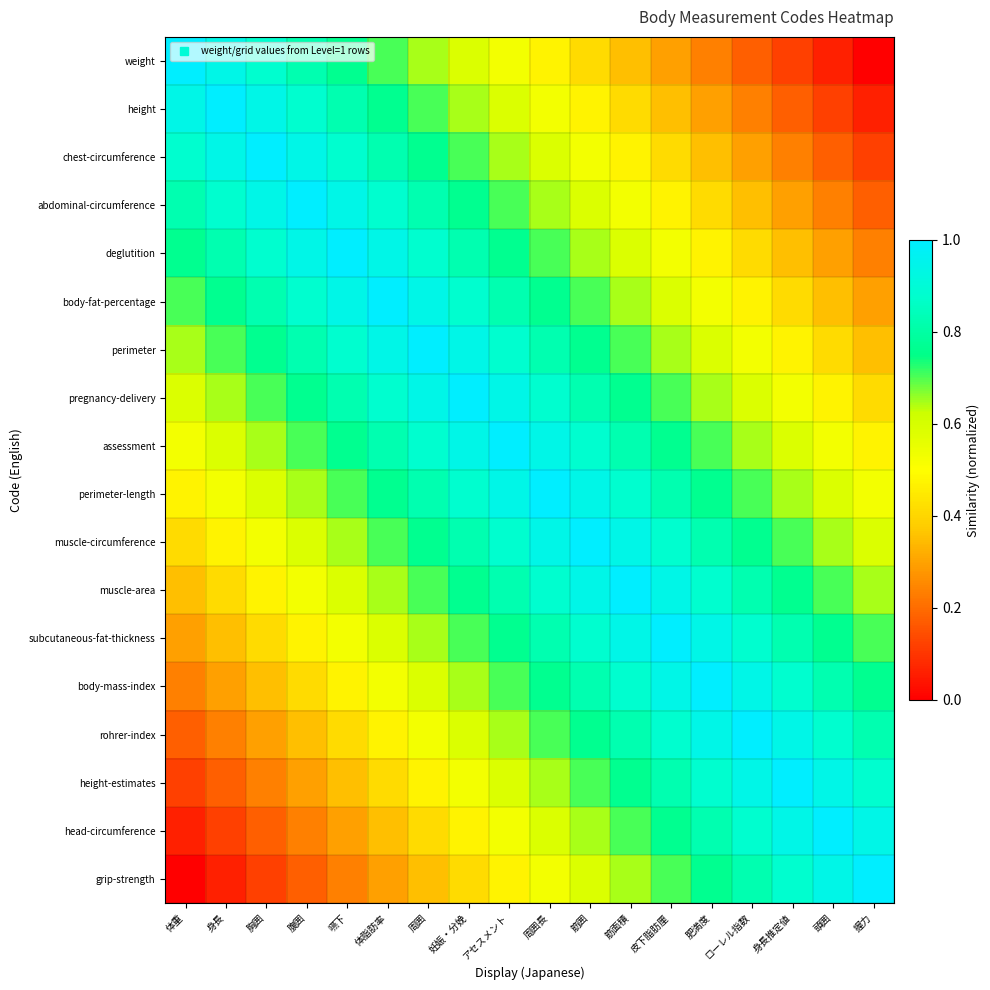

At how many categories does at least one series exceed 0?

18